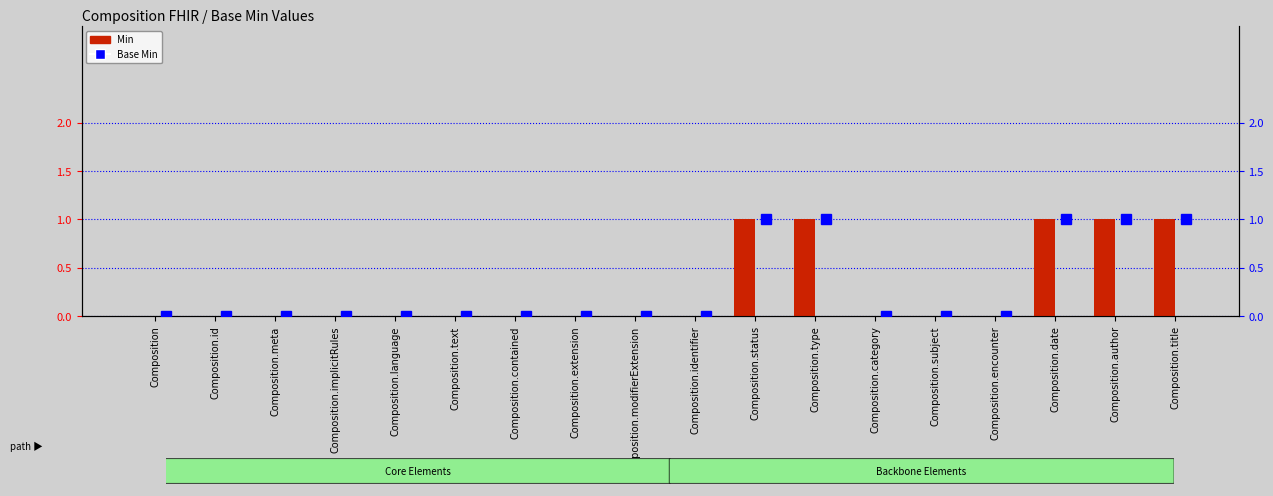

List the labels in order of Min value, smallest first.

Composition, Composition.id, Composition.meta, Composition.implicitRules, Composition.language, Composition.text, Composition.contained, Composition.extension, Composition.modifierExtension, Composition.identifier, Composition.category, Composition.subject, Composition.encounter, Composition.status, Composition.type, Composition.date, Composition.author, Composition.title